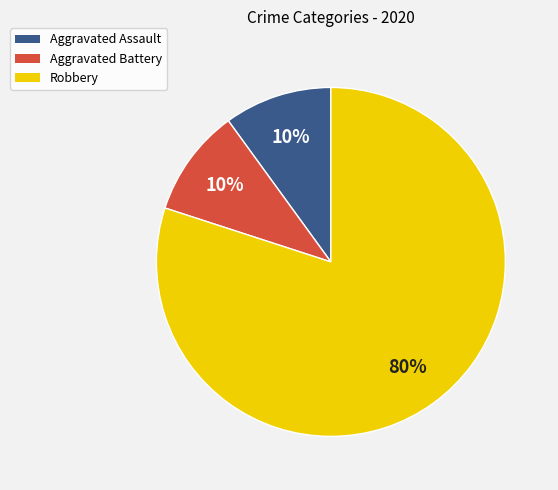

The Aggravated Assault slice represents 10% of the pie. True or false?

True